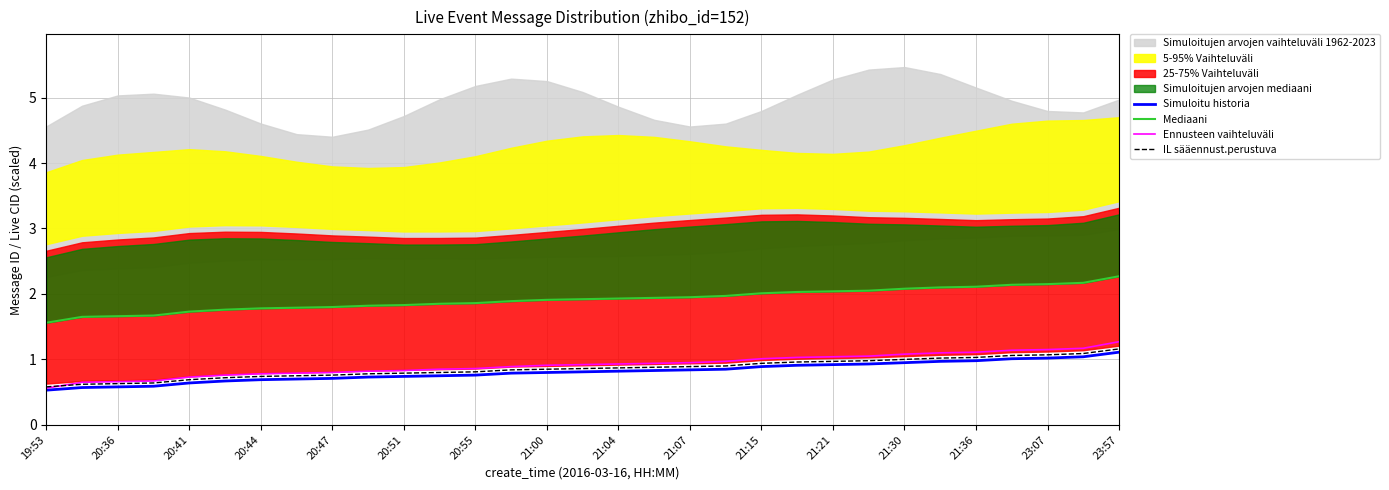

The Ennusteen vaihteluväli series shows 1.1 at 23:07. True or false?

True